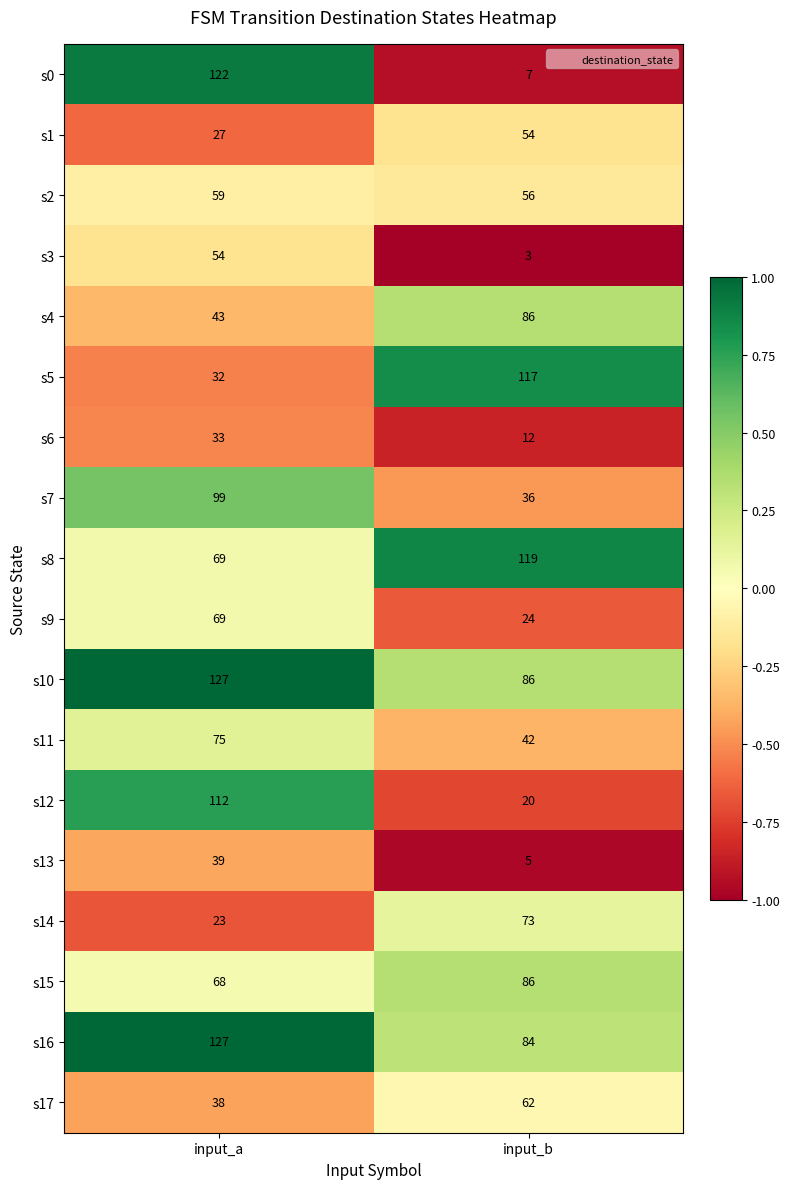

What is the lowest value of the s4 series?

43